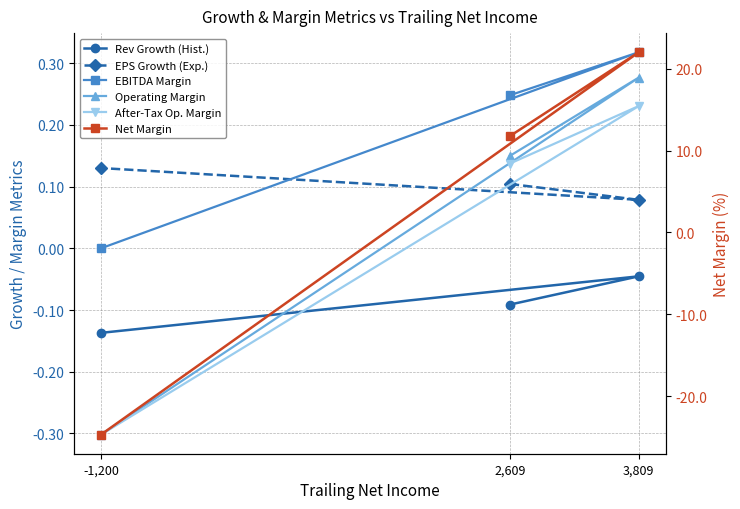

Between 2,609 and -1,200, which series saw the biggest shift?

Operating Margin